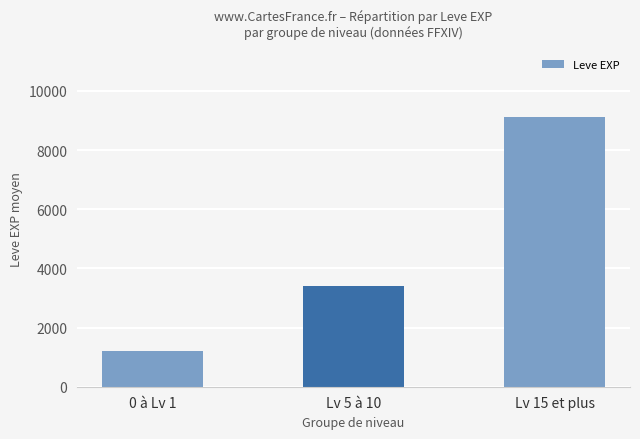

Reading left to right, transcribe all the data shown in this chart.

1213	3405	9107